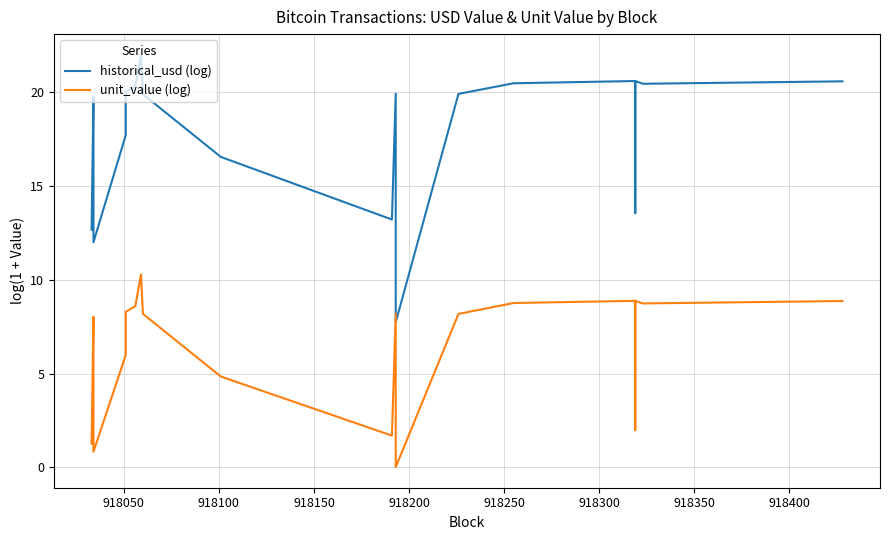

Which series has the largest total across all categories?

historical_usd (log)